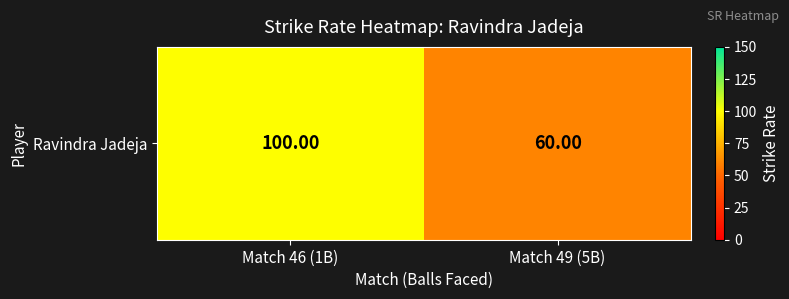

What is the sum of the values at Match 46 (1B) and Match 49 (5B)?

160